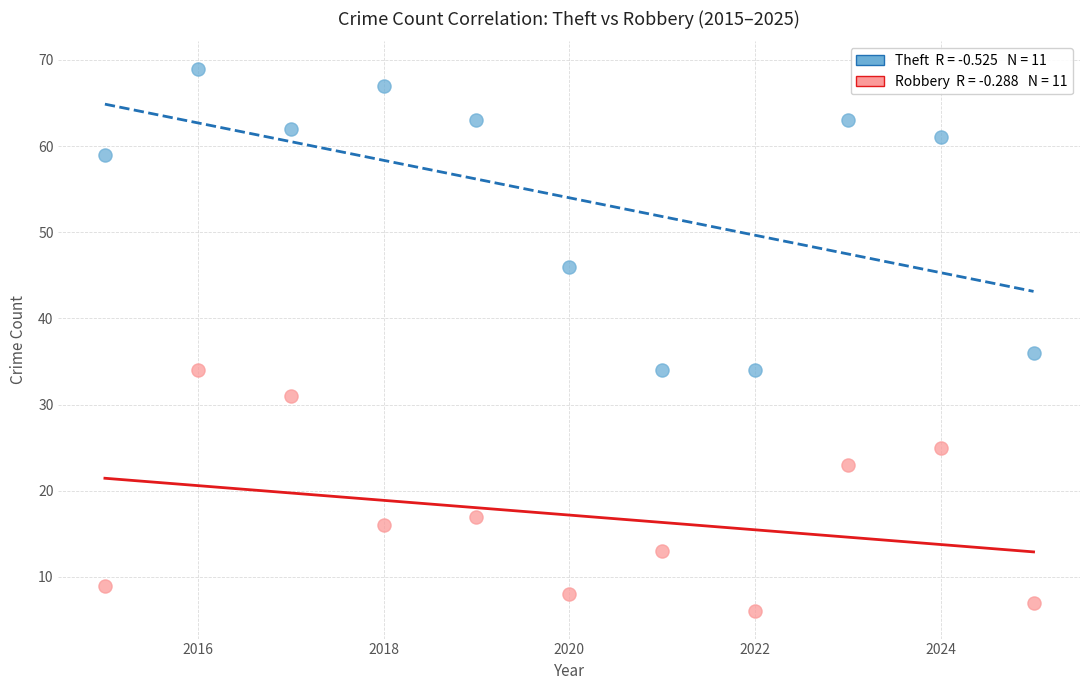

Across all data points, what is the range of X values (max minus min)?

10